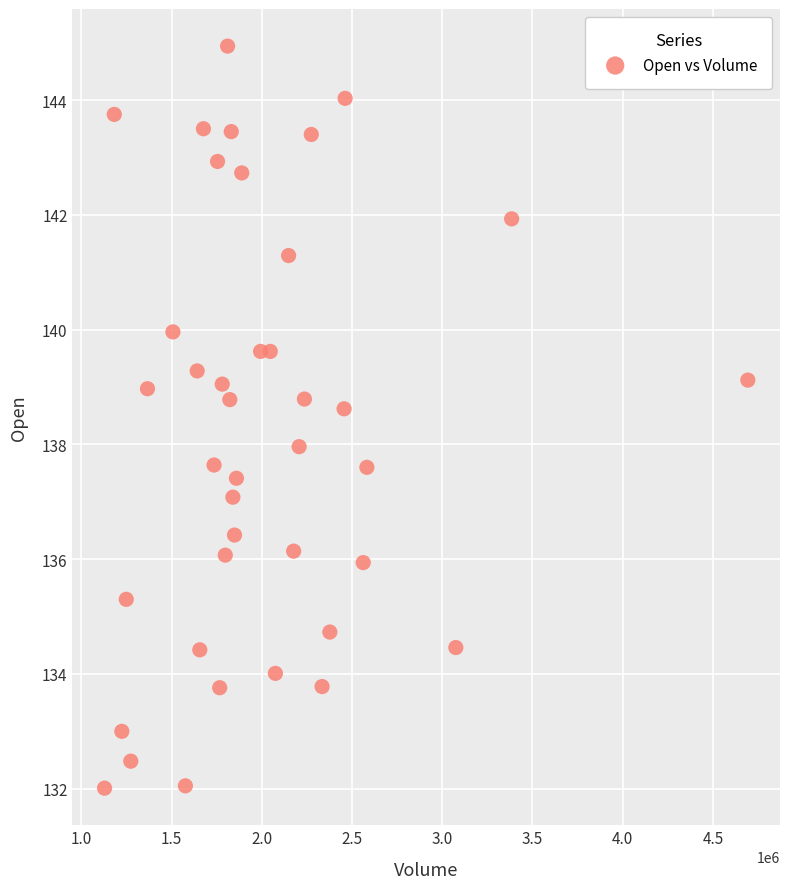

What is the range of Y values (max minus min)?

12.9